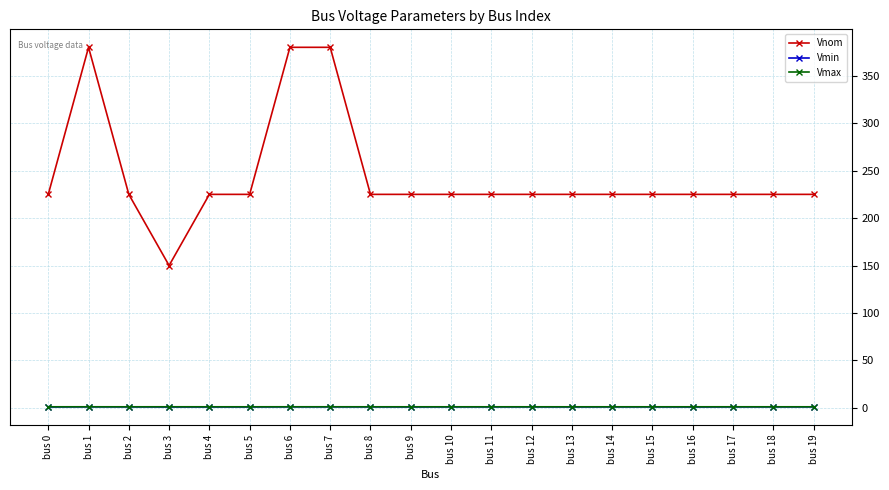

What is the minimum value for Vmin?

0.9